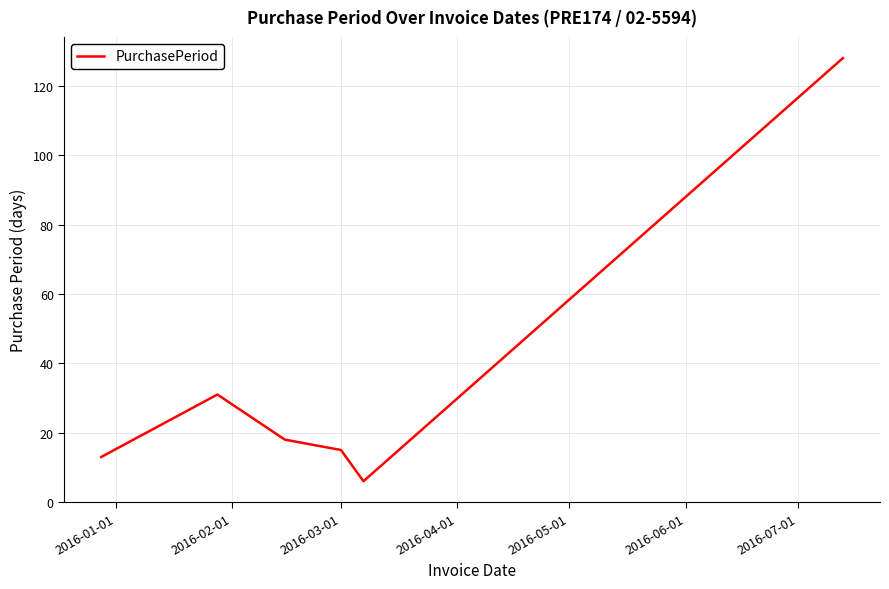

True or false: there are more than 0 points higher than both neighbors.

True